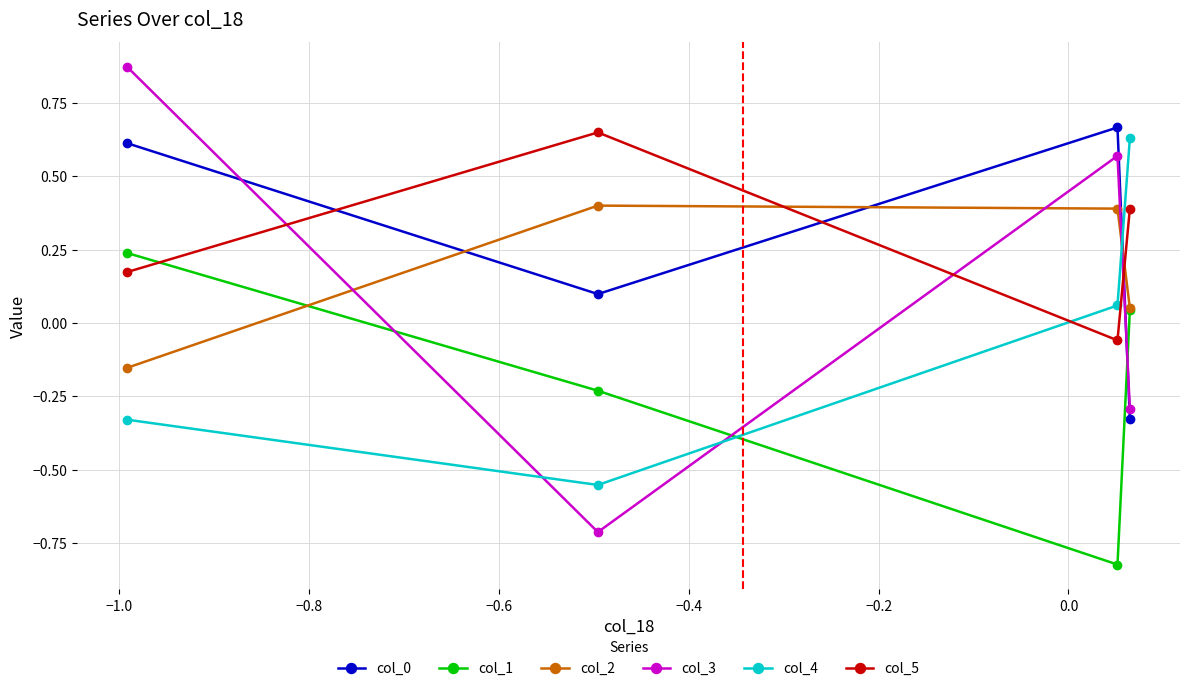

Which series has the widest spread of values?

col_3